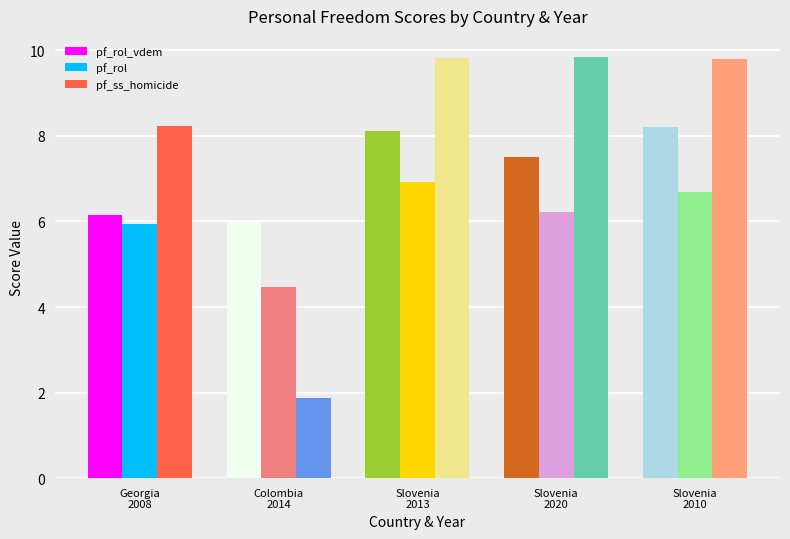

Reading left to right, list all the values displayed in this chart.

pf_rol_vdem: 6.2	6.0	8.1	7.5	8.2
pf_rol: 5.9	4.5	6.9	6.2	6.7
pf_ss_homicide: 8.2	1.9	9.8	9.8	9.8